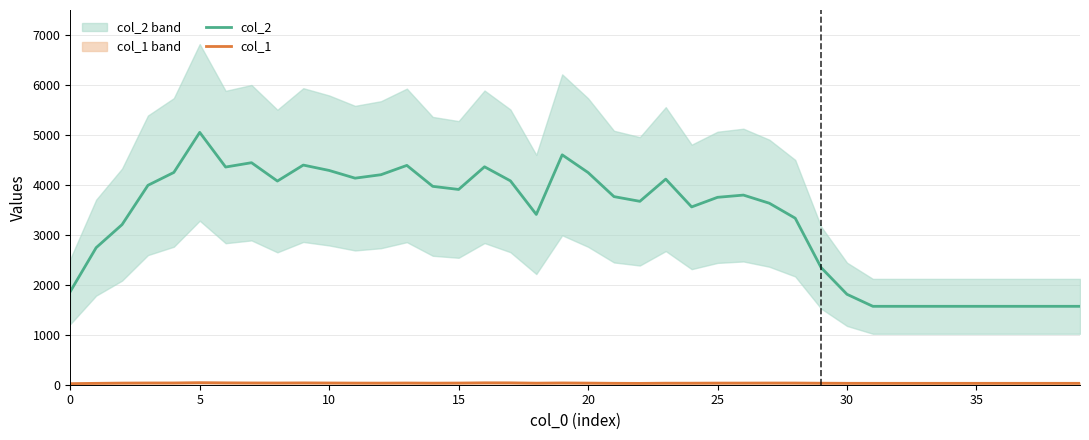

How many data points in col_1 are less than 32?

19